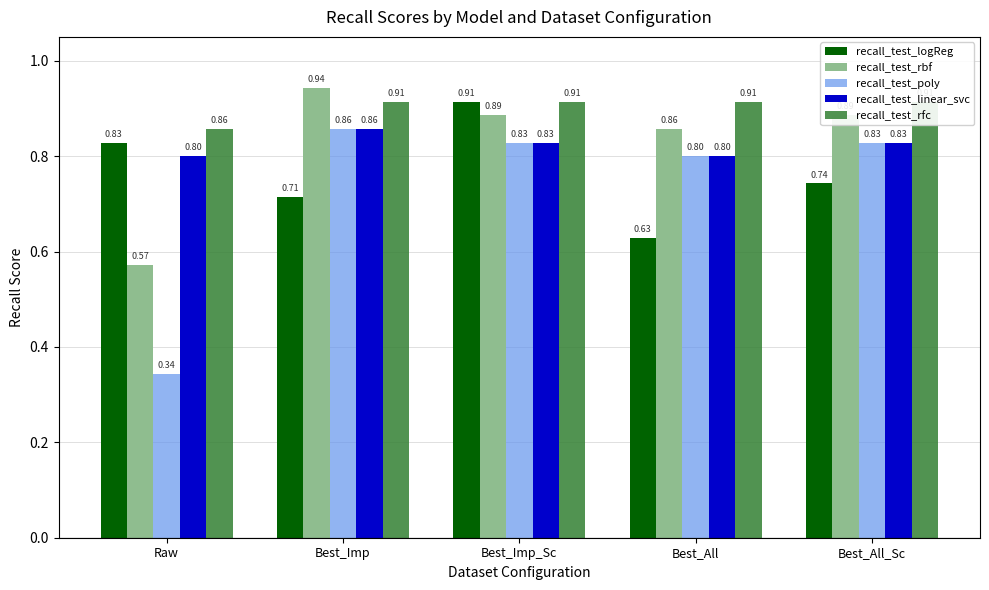

What position from the right is Best_All?

2